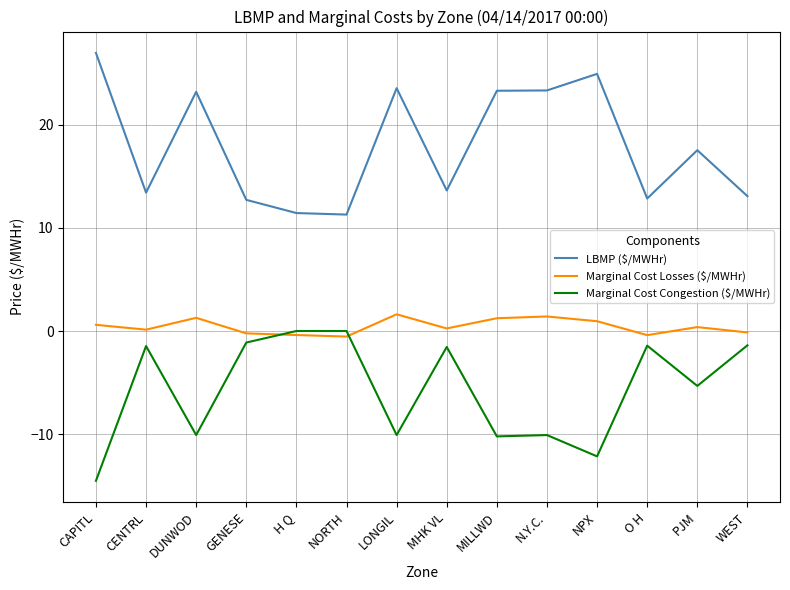

Where is the first local minimum for LBMP ($/MWHr)?

CENTRL